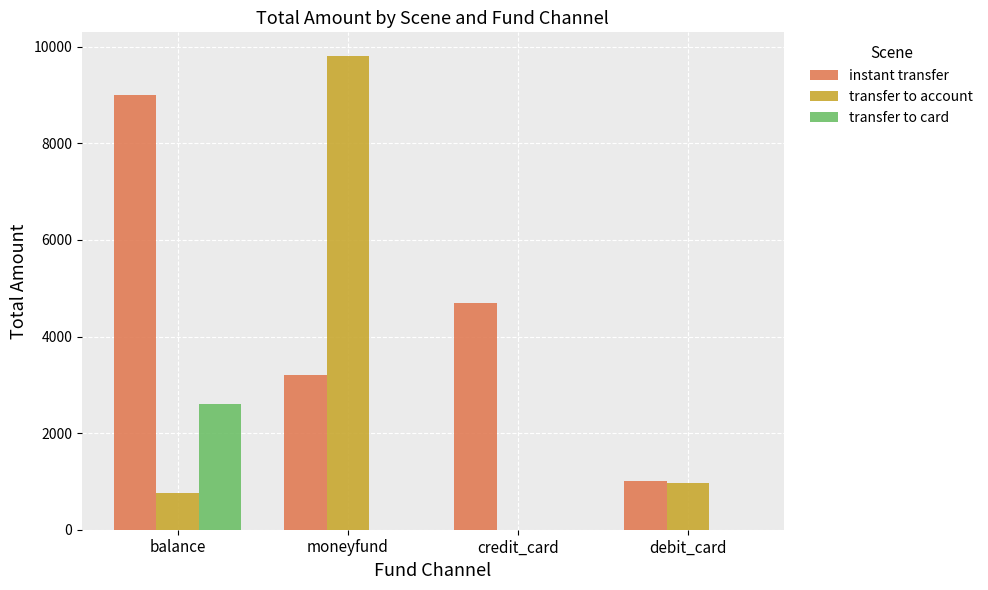

At which label is transfer to account closest to 4904?

debit_card